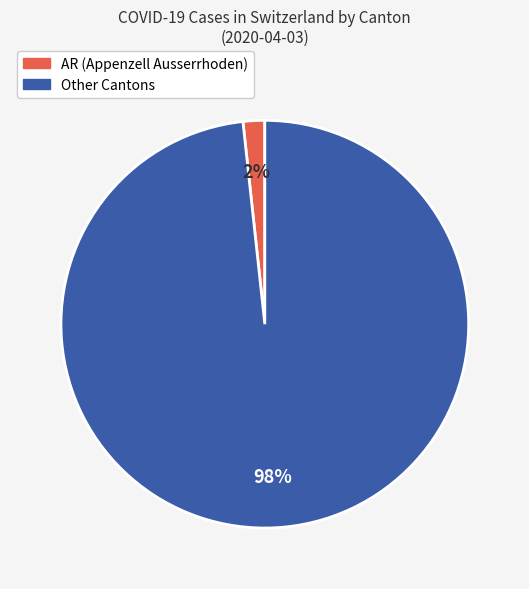

To the nearest percent, what is the average slice percentage?

50%